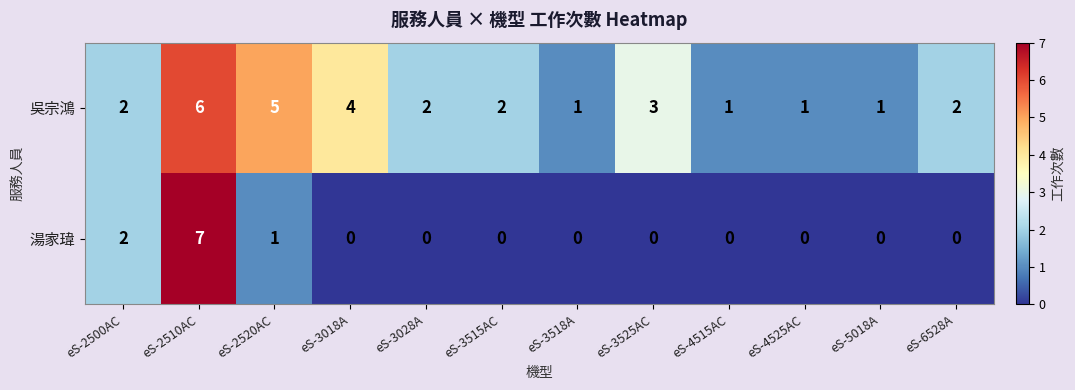

Is it true that 吳宗鴻 equals 2 at eS-6528A?

True